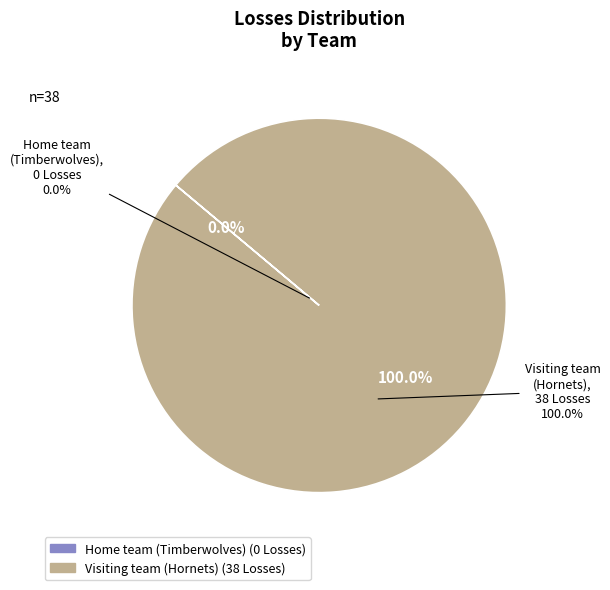

To the nearest percent, what is the combined percentage of Visiting team (Hornets) and Home team (Timberwolves)?

100%